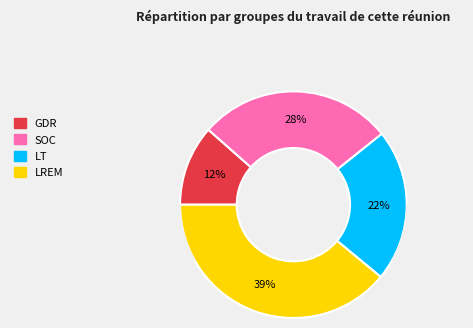

To the nearest percent, what portion does 1 represent?

12%